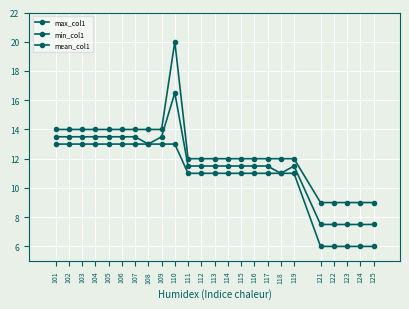

How many lines are shown in the chart?

3